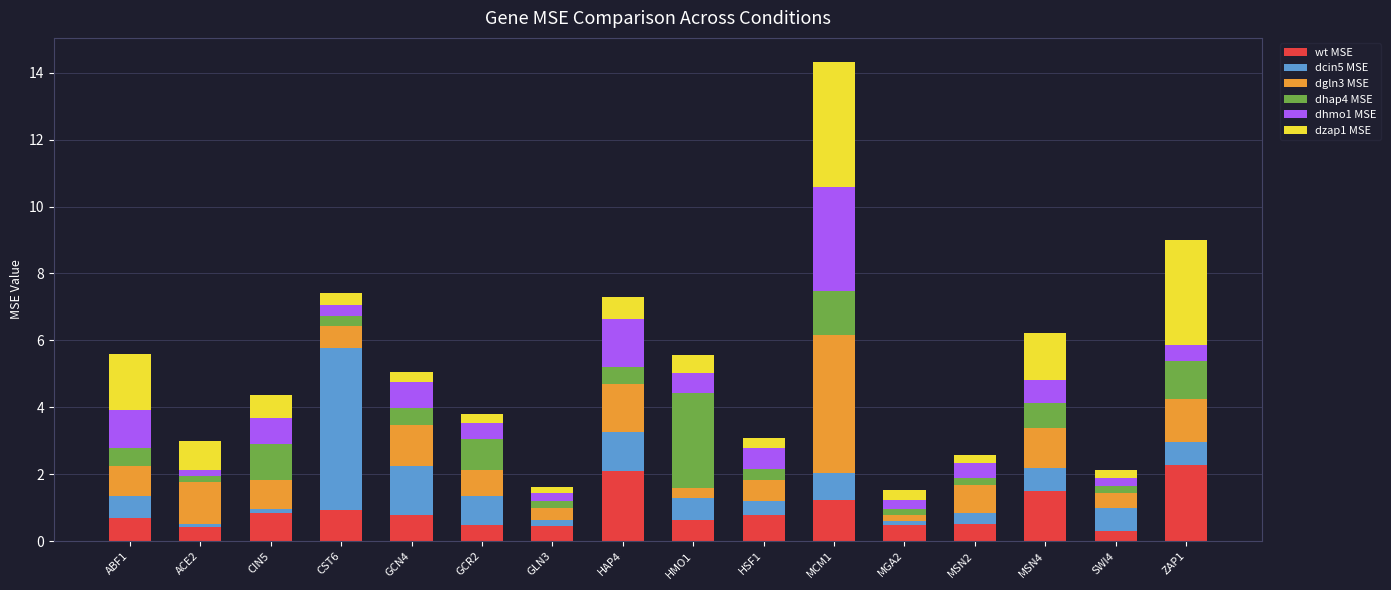

What is the total value across all series at ZAP1?

9.0